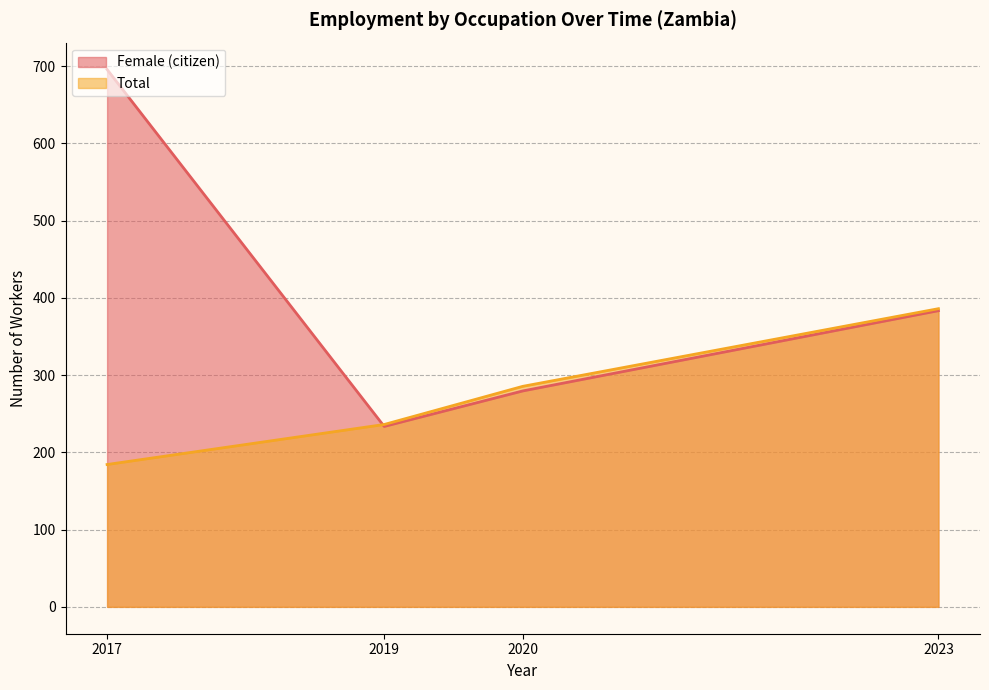

True or false: Total has more than 0 points higher than both neighbors.

False